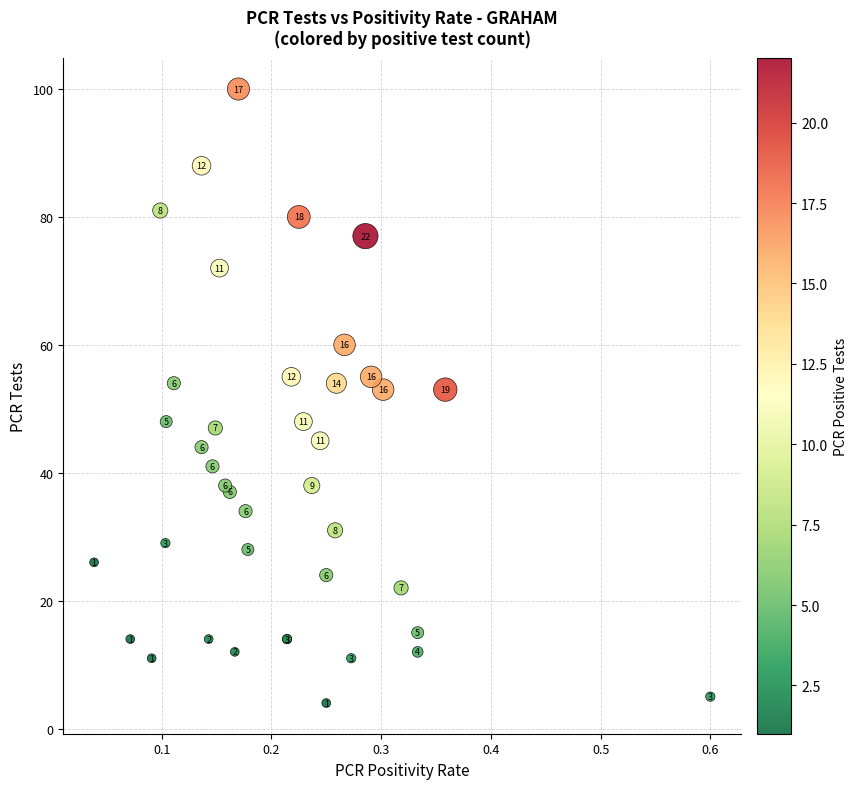

What Y value in the scatter plot is closest to 52?

53